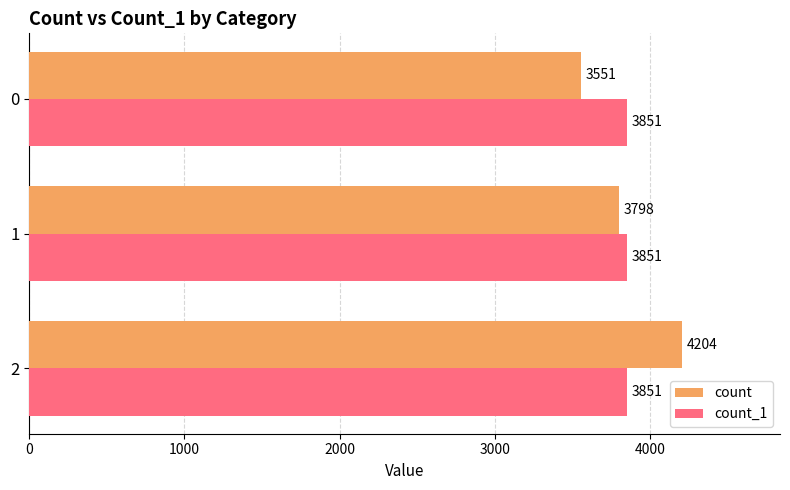

Read the count_1 value at 0.

3851